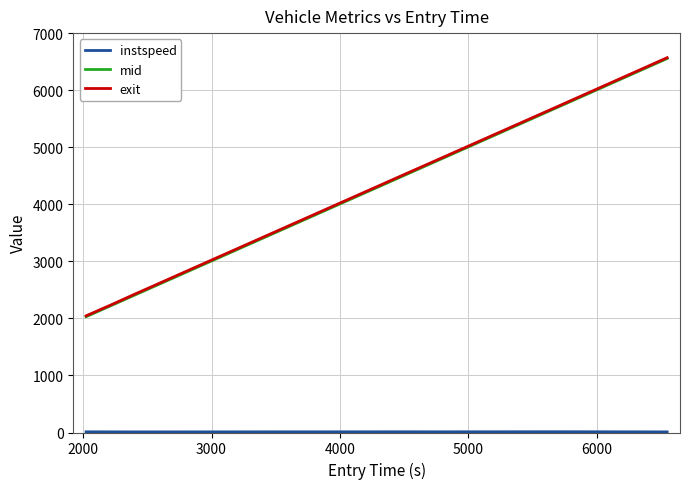

What is the greatest value displayed?

6569.0